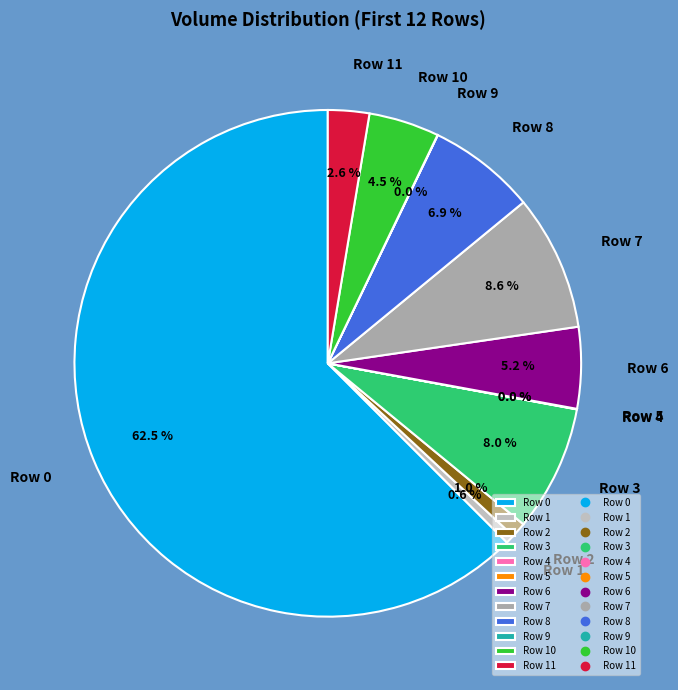

The Row 2 slice represents 14% of the pie. True or false?

False